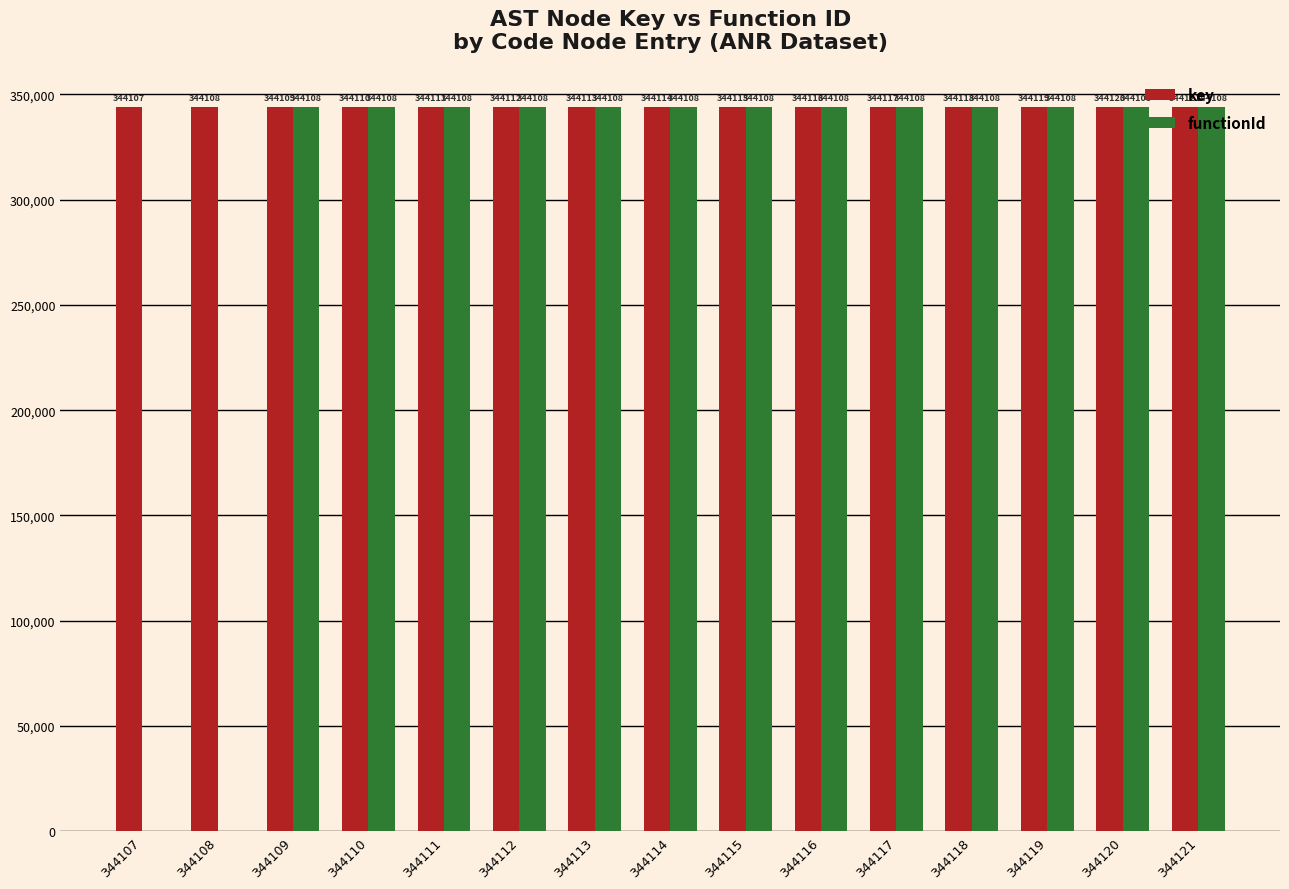

What is the maximum value for key?

344121